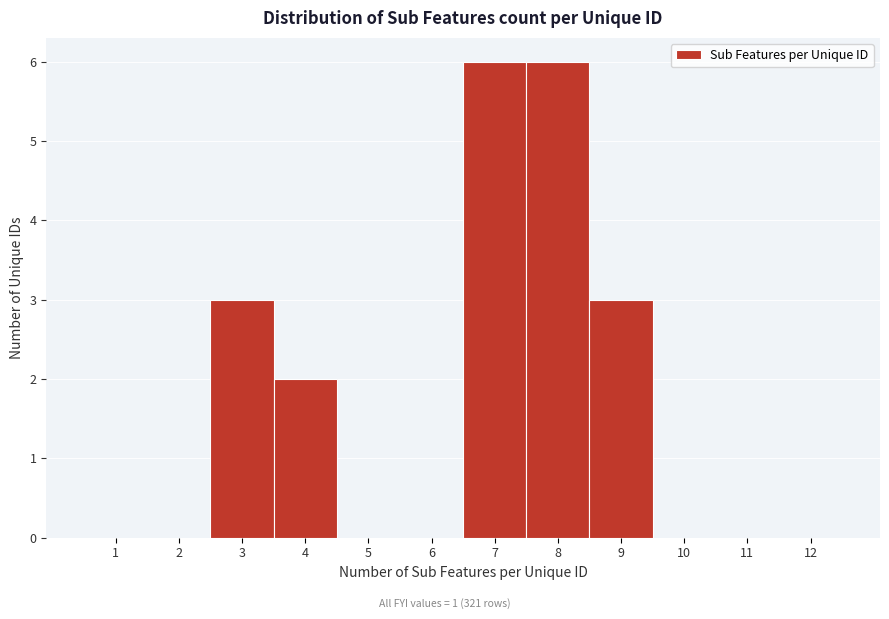

Reading left to right, transcribe this chart: for each bar, give the range it covers on the x-axis and its height. The values are not printed on the chart, so give them approximately, as read against the axis.

0.5 to 1.5: 0
1.5 to 2.5: 0
2.5 to 3.5: 3
3.5 to 4.5: 2
4.5 to 5.5: 0
5.5 to 6.5: 0
6.5 to 7.5: 6
7.5 to 8.5: 6
8.5 to 9.5: 3
9.5 to 10.5: 0
10.5 to 11.5: 0
11.5 to 12.5: 0